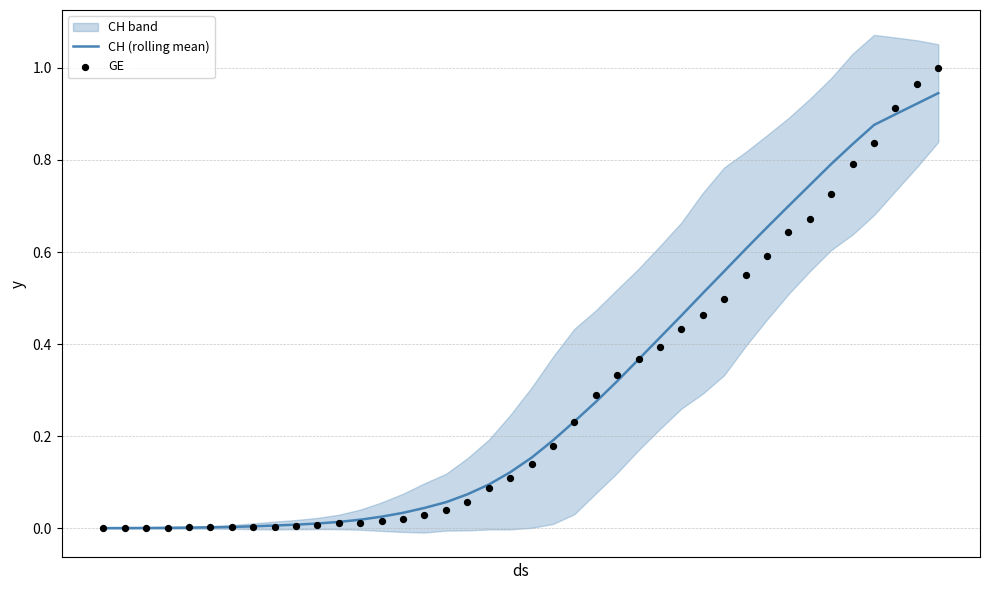

Which series has the largest total across all categories?

CH (rolling mean)